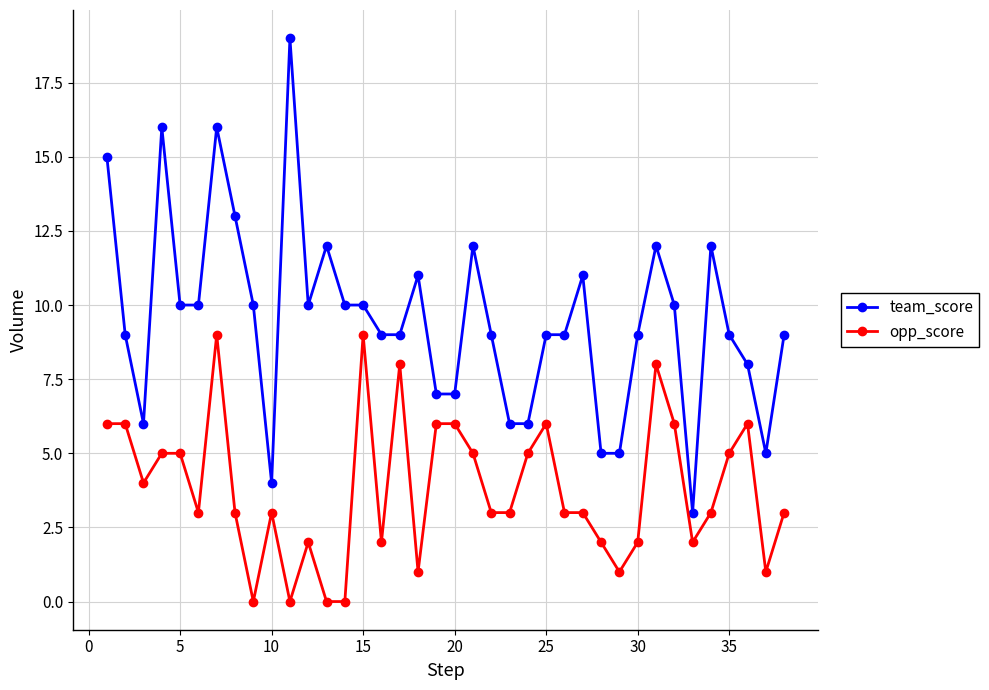

True or false: team_score and opp_score cross at least once.

False